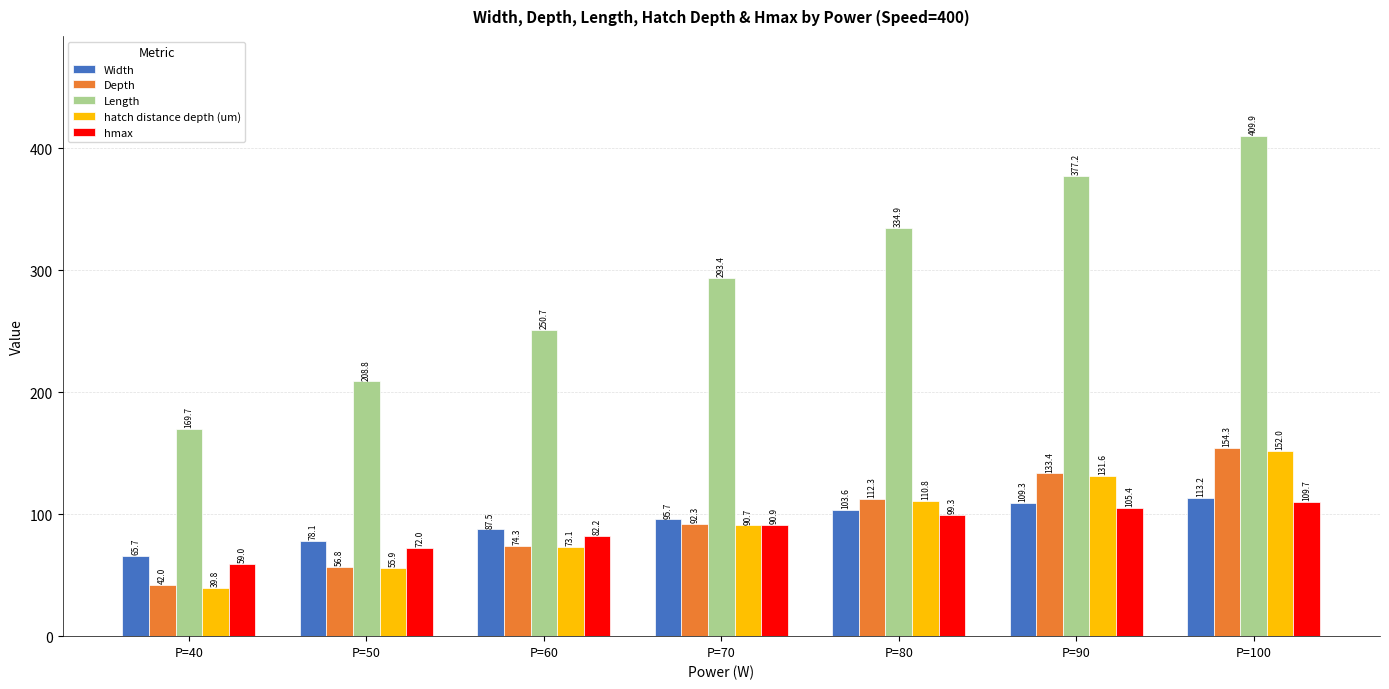

How many groups of bars are there?

7